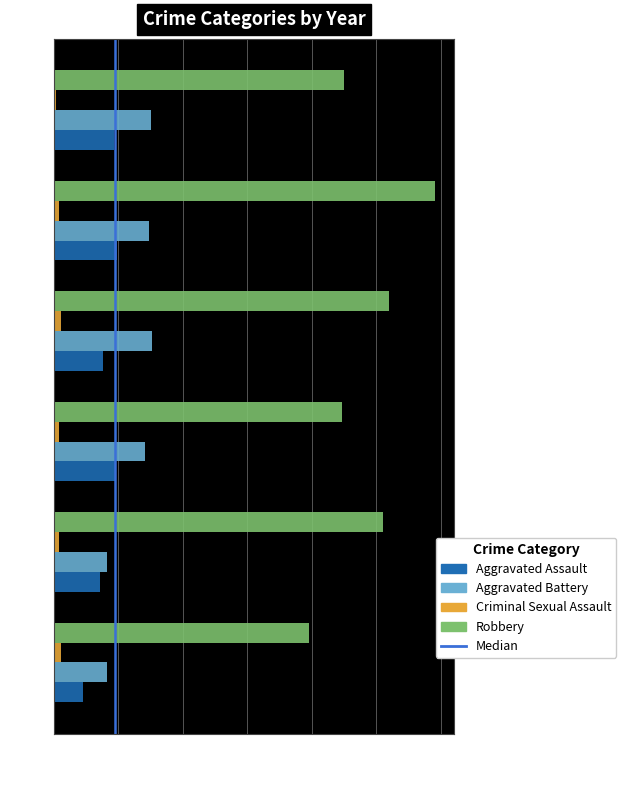

What is the difference between the Criminal Sexual Assault values at 2019 and 2018?

3